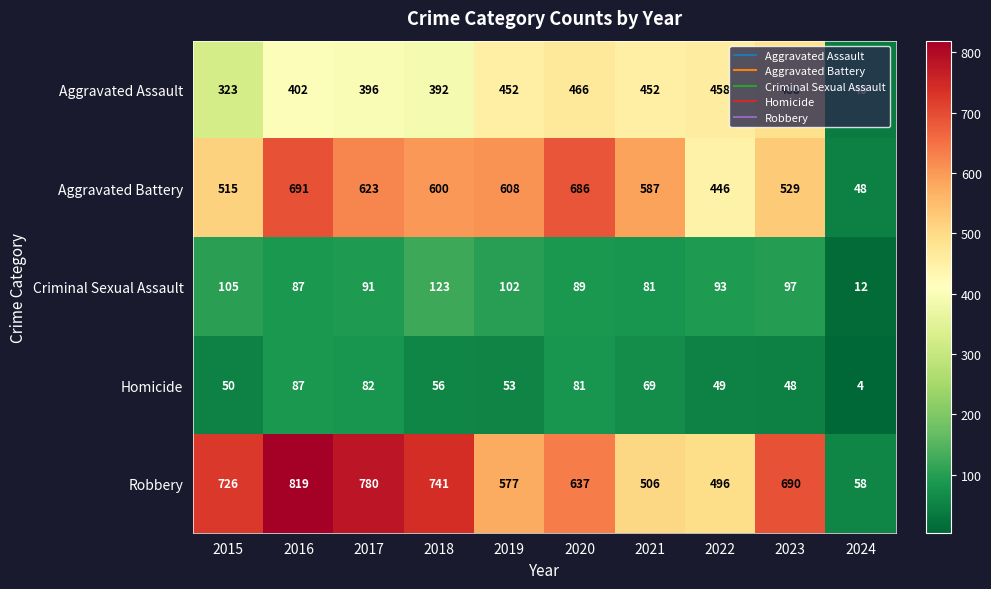

True or false: Homicide has a value of 21 at 2020.

False